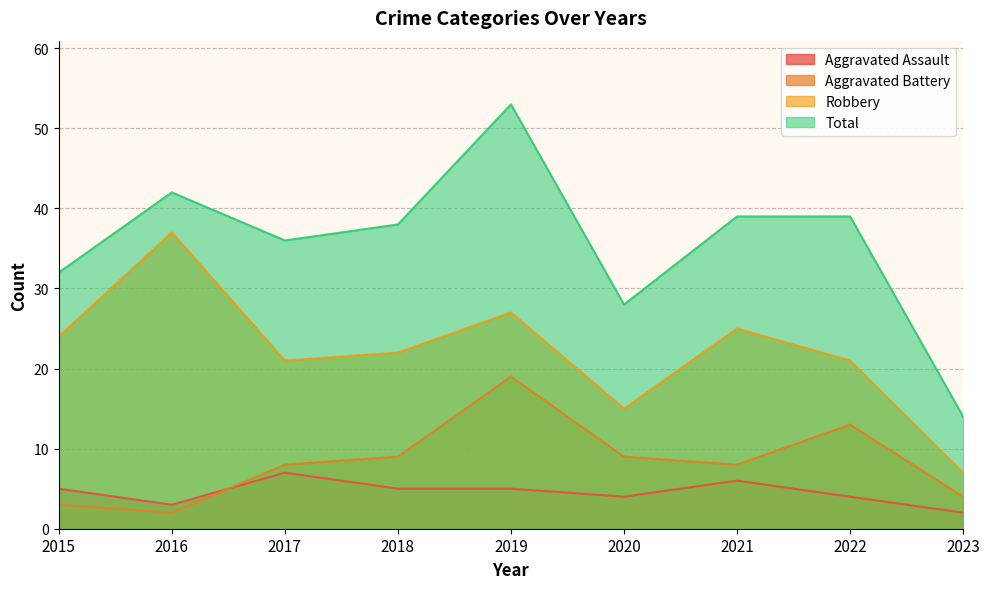

What is the difference between the maximum and second lowest values in the Total series?

25